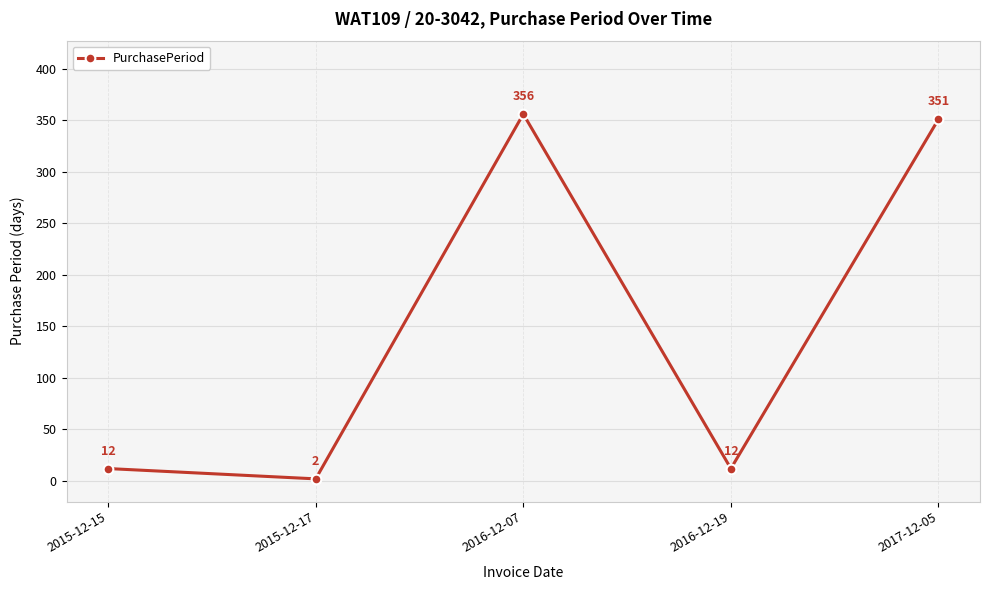

What is the greatest value displayed?

356